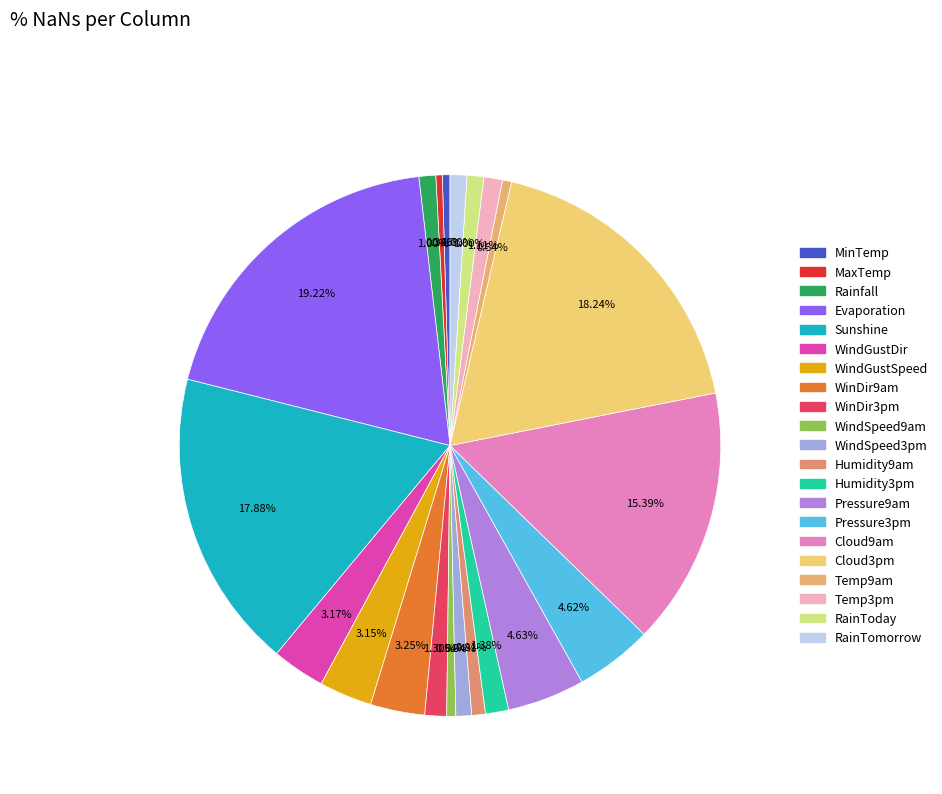

What percentage is the WindSpeed3pm slice, to the nearest percent?

1%